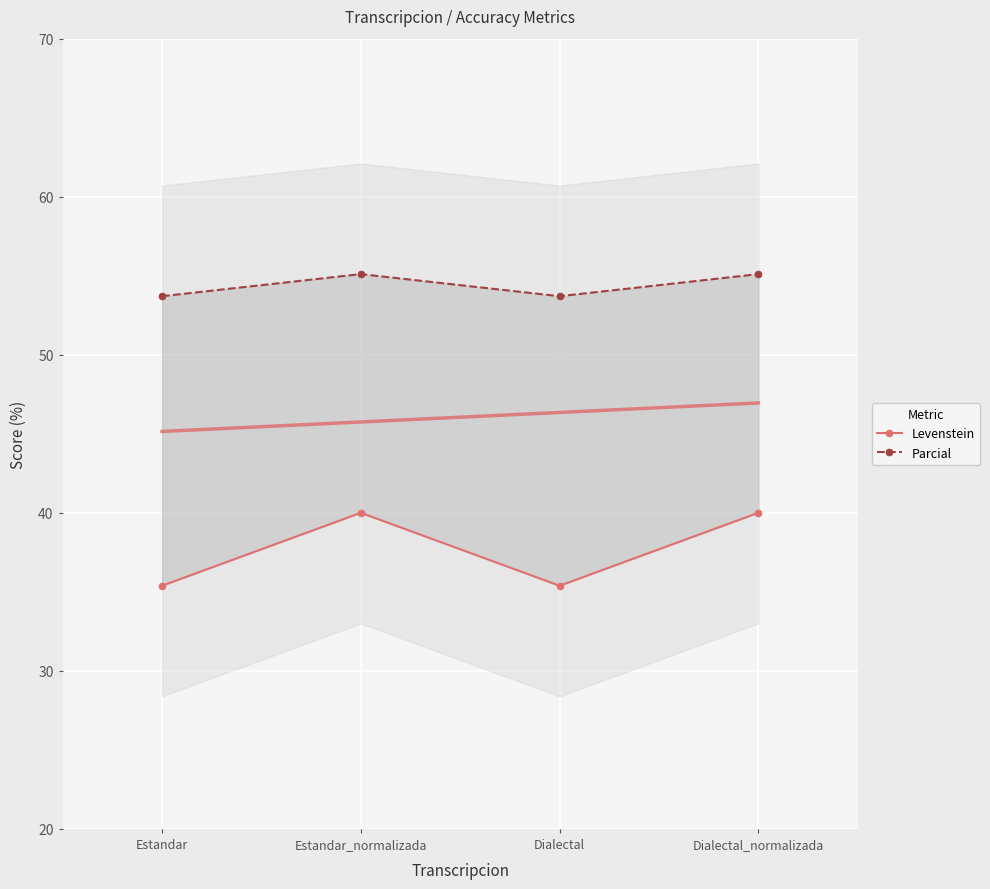

At which category is the sum across all series the highest?

Estandar_normalizada